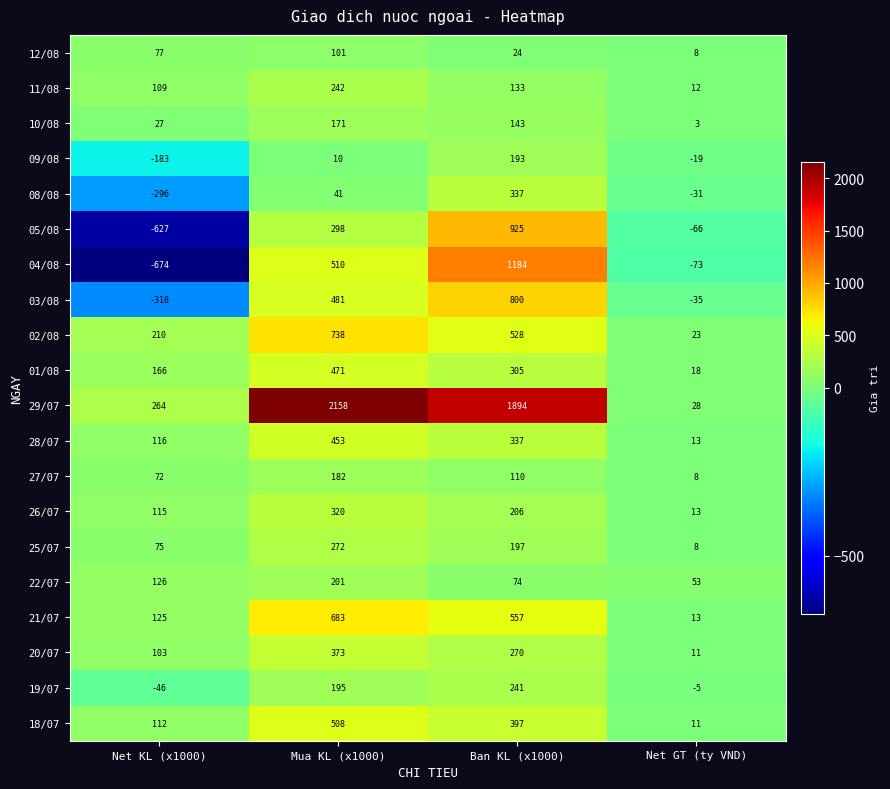

What is the greatest value displayed?

2158